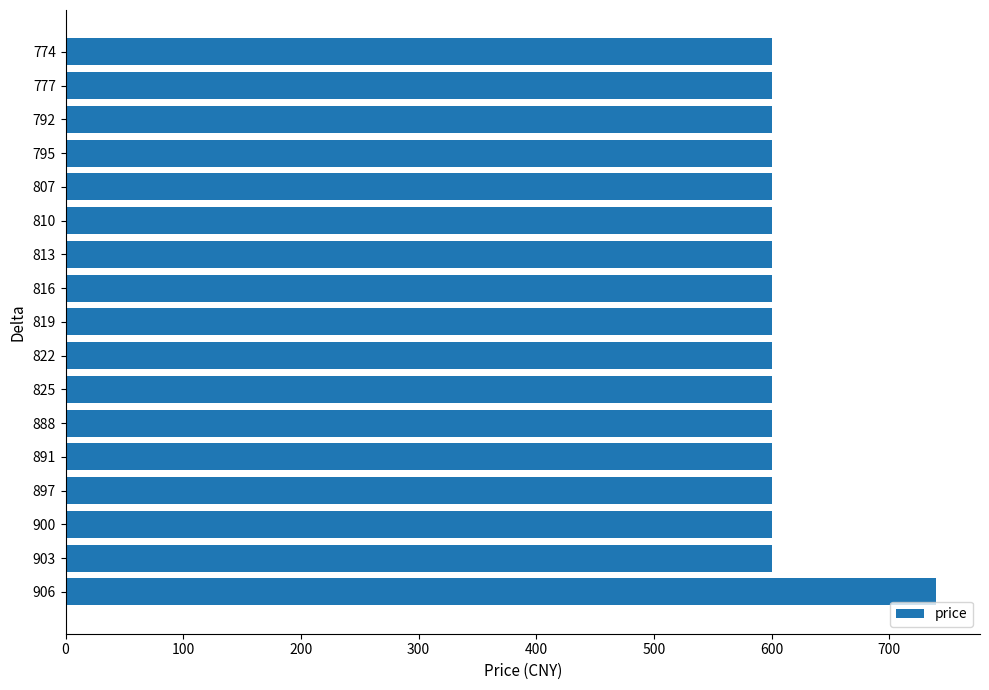

What is the ratio of the value at 825 to the value at 813?

1.0